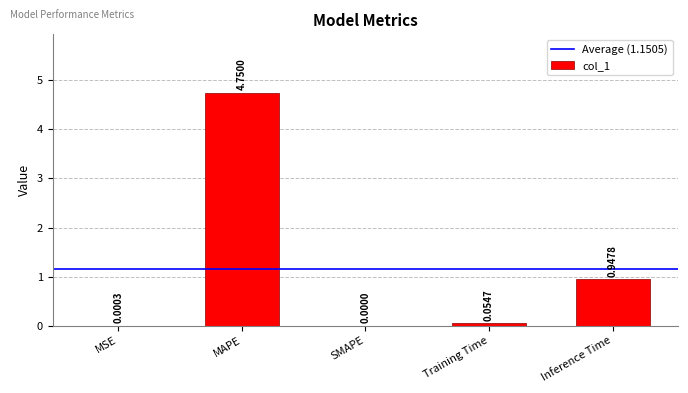

Where is the data nearest to the value 2?

Inference Time